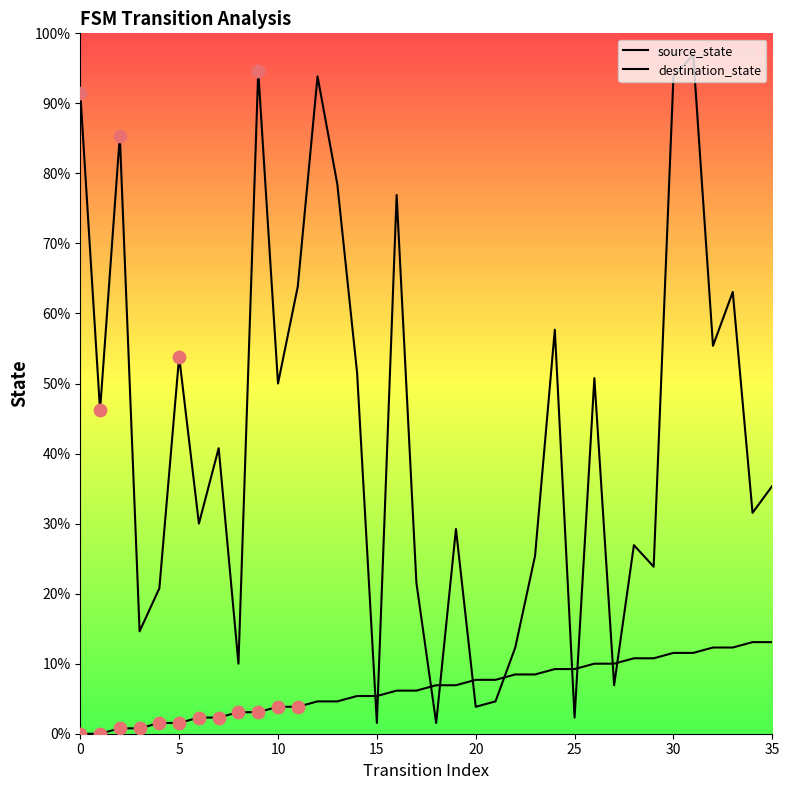

Does the chart have visible grid lines?

No